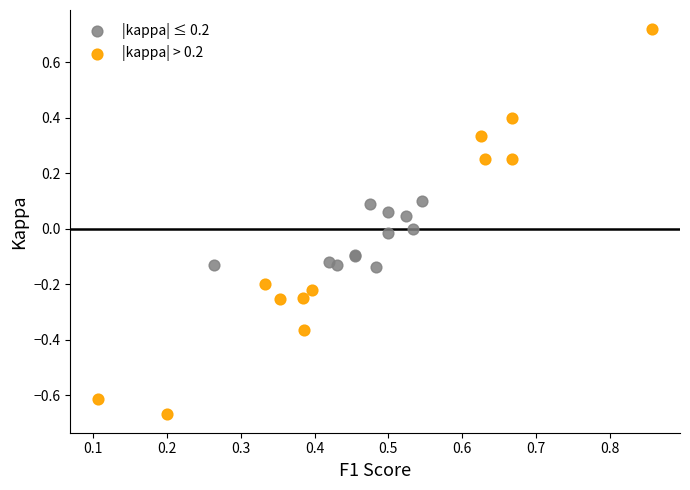

Which series contains the lowest Y value?

|kappa| > 0.2